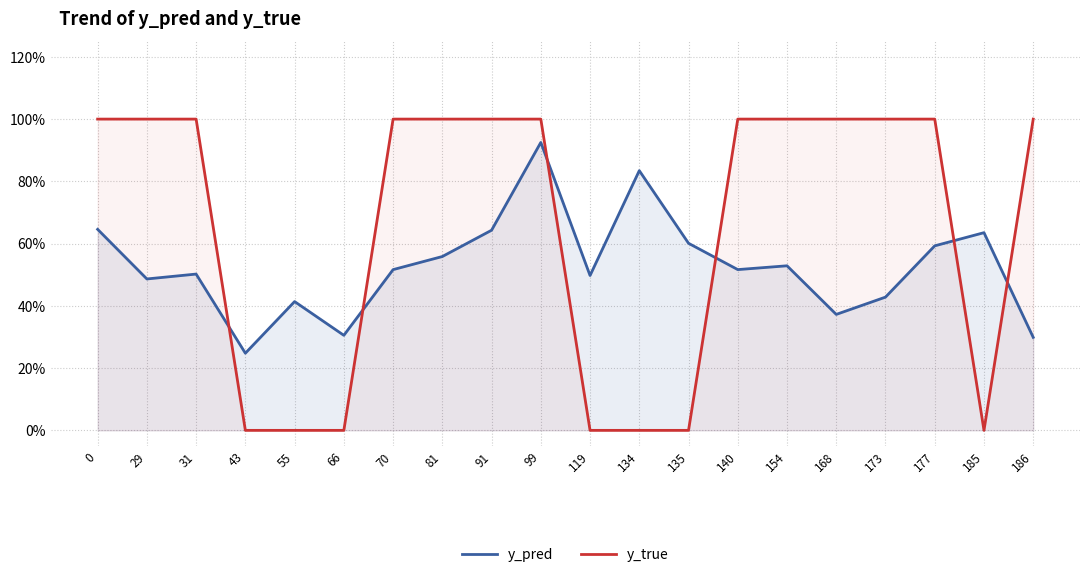

Reading right to left, transcribe all the data shown in this chart.

y_pred: 0.3	0.6	0.6	0.4	0.4	0.5	0.5	0.6	0.8	0.5	0.9	0.6	0.6	0.5	0.3	0.4	0.2	0.5	0.5	0.6
y_true: 1.0	0.0	1.0	1.0	1.0	1.0	1.0	0.0	0.0	0.0	1.0	1.0	1.0	1.0	0.0	0.0	0.0	1.0	1.0	1.0